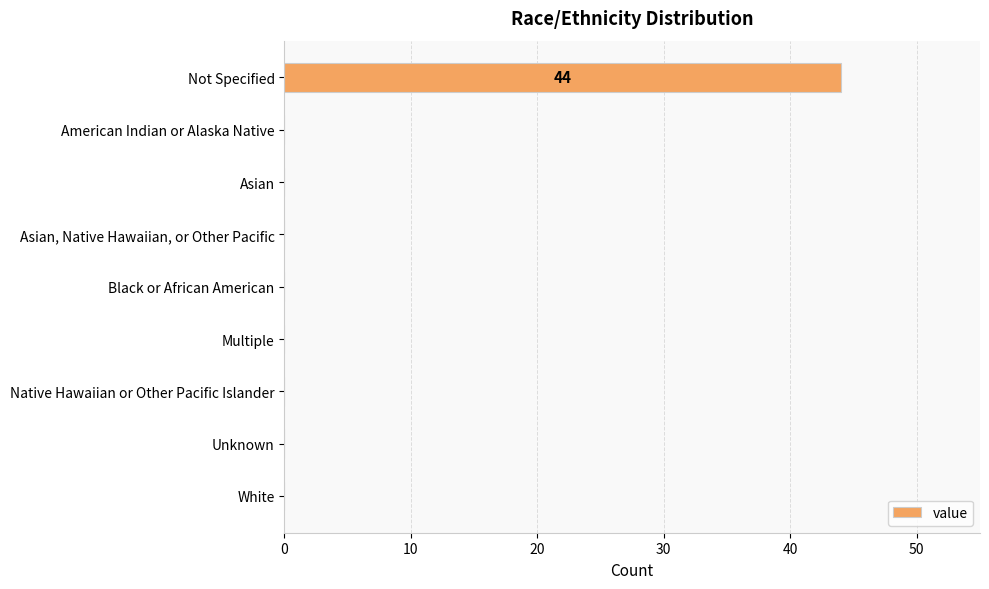

True or false: the data shows 20 at American Indian or Alaska Native.

False